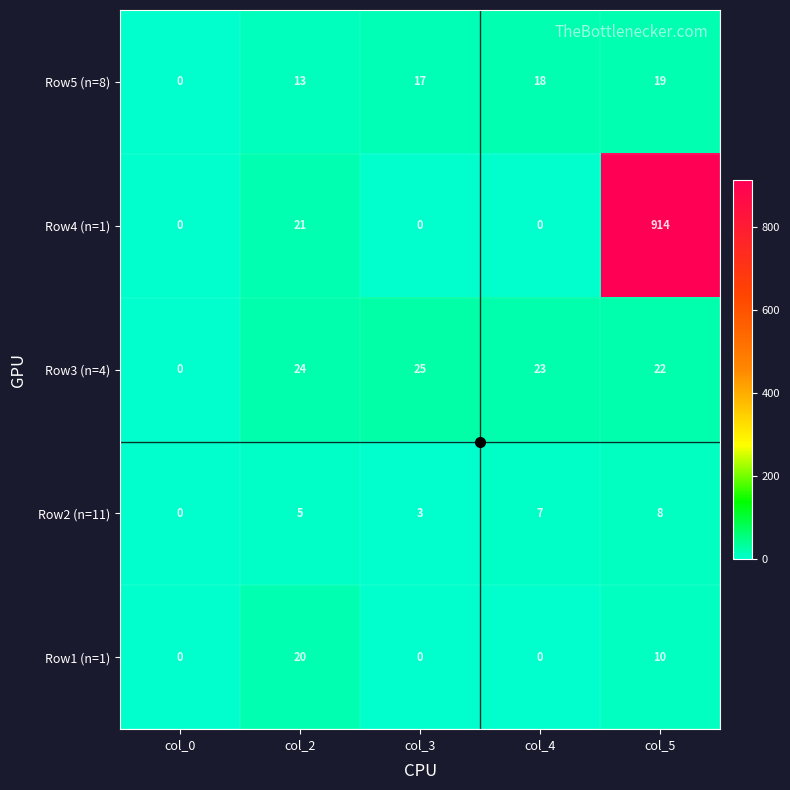

What is the average value of the Row3 (n=4) series?

19